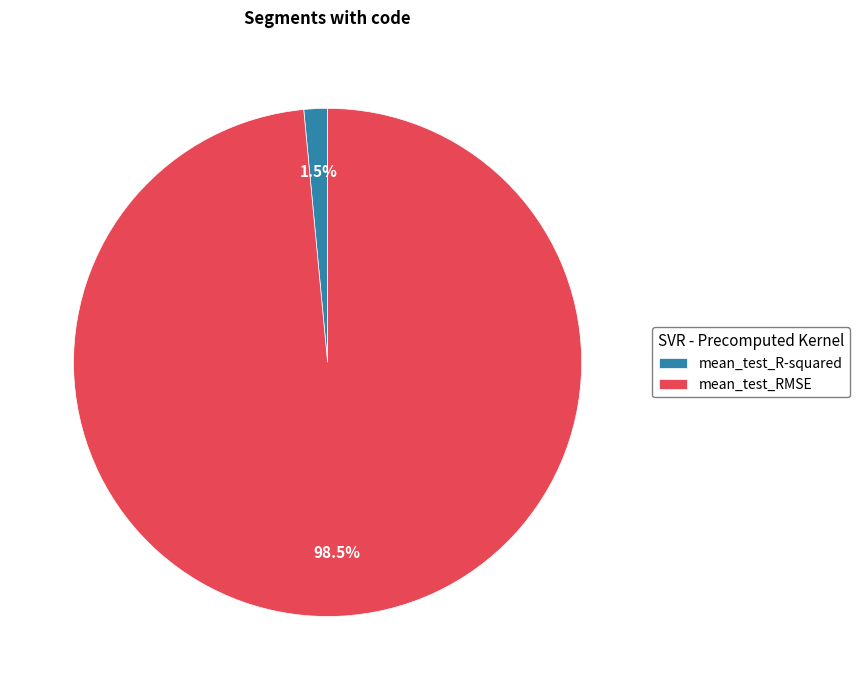

How many segments does this pie chart have?

2